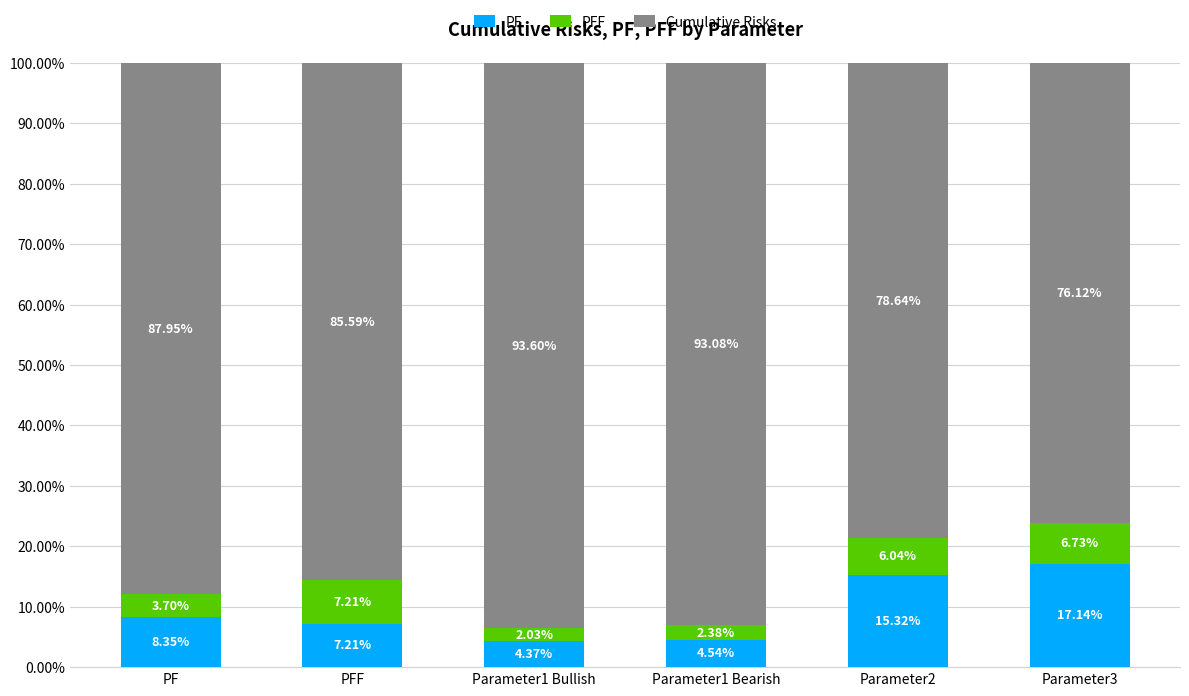

Between PF and Parameter1 Bearish, which series saw the biggest shift?

Cumulative Risks